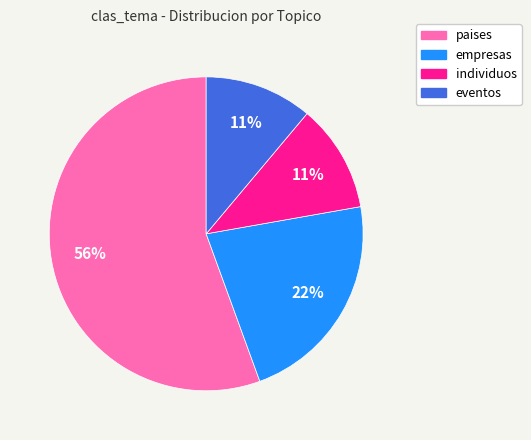

To the nearest percent, what is the combined percentage of eventos and paises?

67%